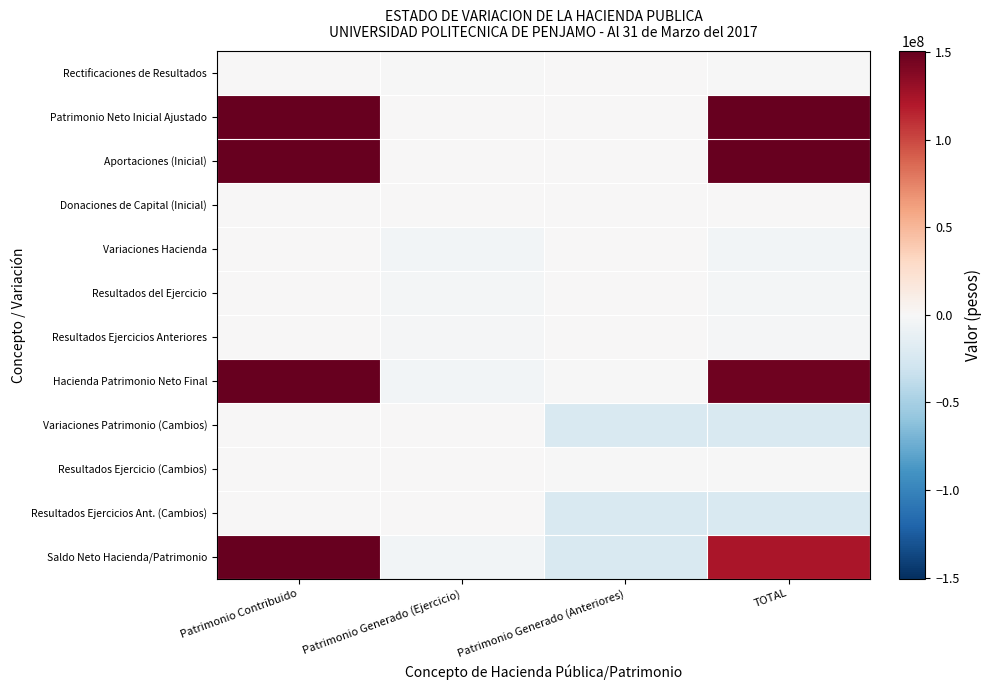

Count the number of data series in this chart.

12